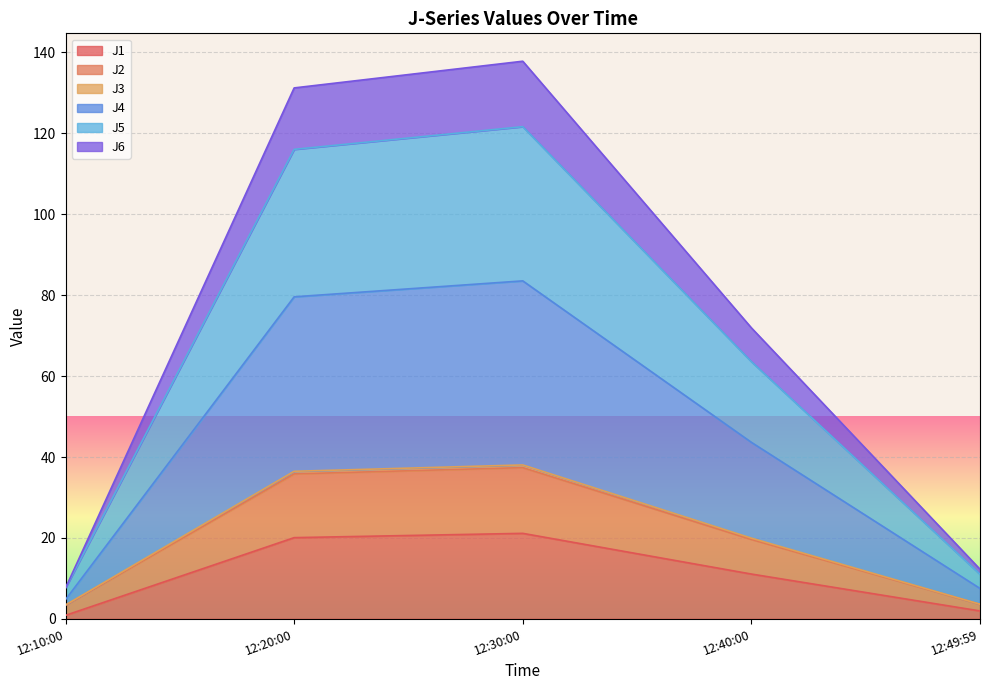

What is the value of the J1 point at the 5th from the left?

1.9